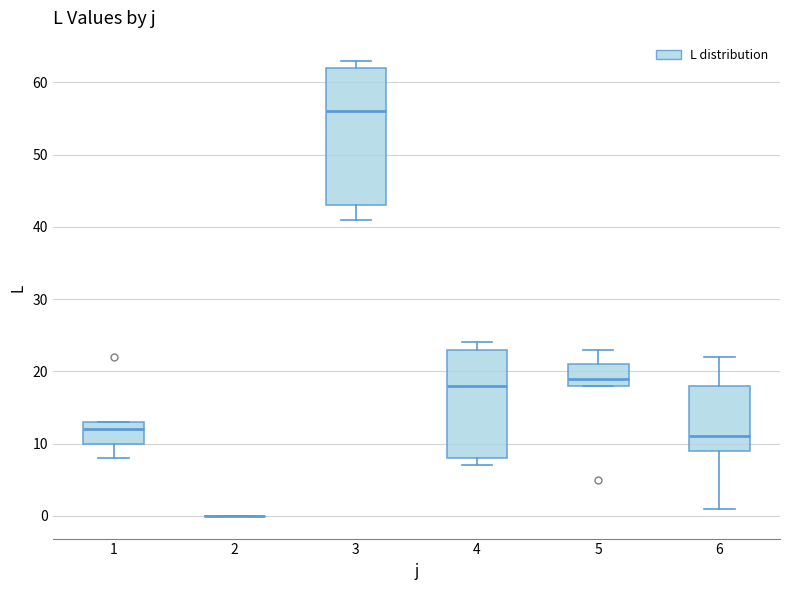

Which box is the tallest, from its lower edge to its upper edge?

3